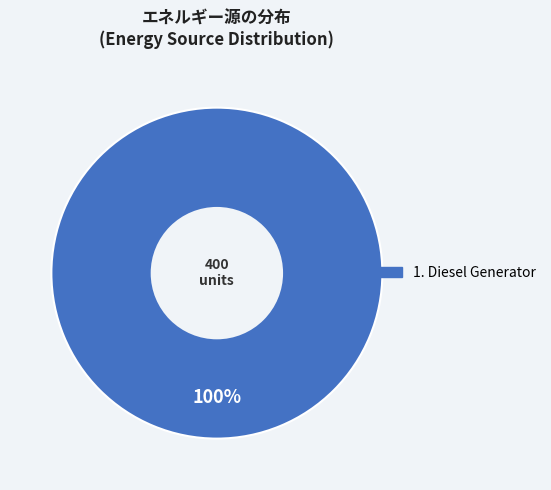

Is there any slice that represents more than half of the pie?

Yes